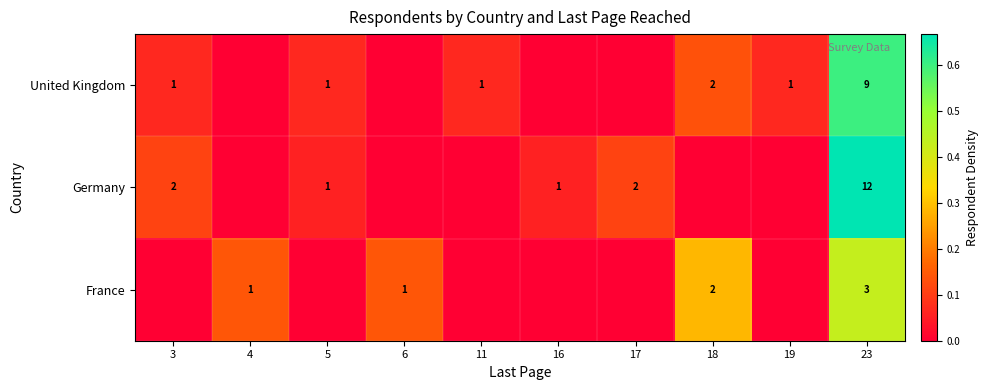

The Germany series shows 0.0 at 5. True or false?

False